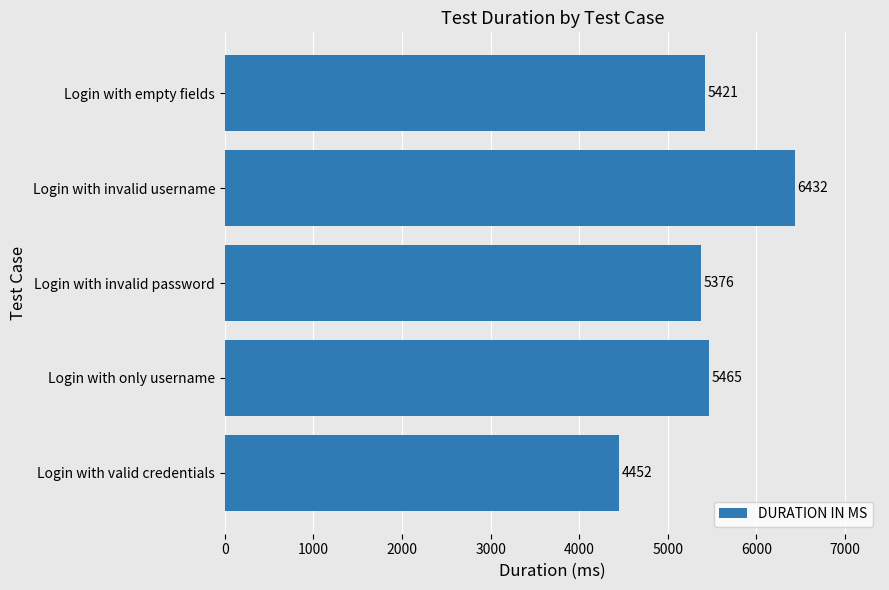

Reading bottom to top, extract all data points from this chart.

Login with valid credentials=4452	Login with only username=5465	Login with invalid password=5376	Login with invalid username=6432	Login with empty fields=5421